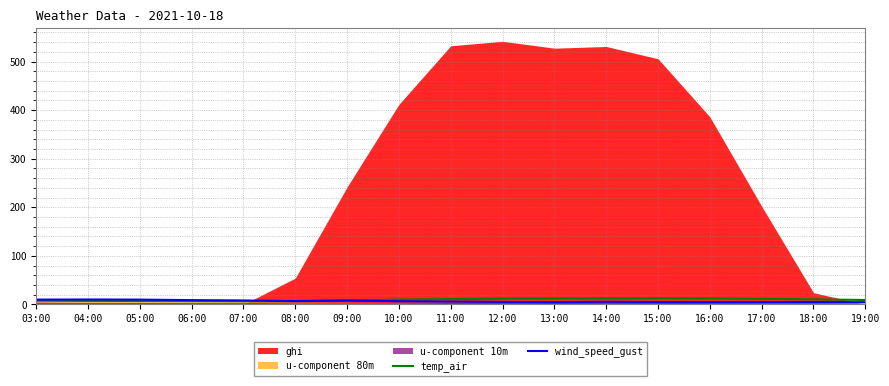

Where is temp_air nearest to the value 9?

19:00